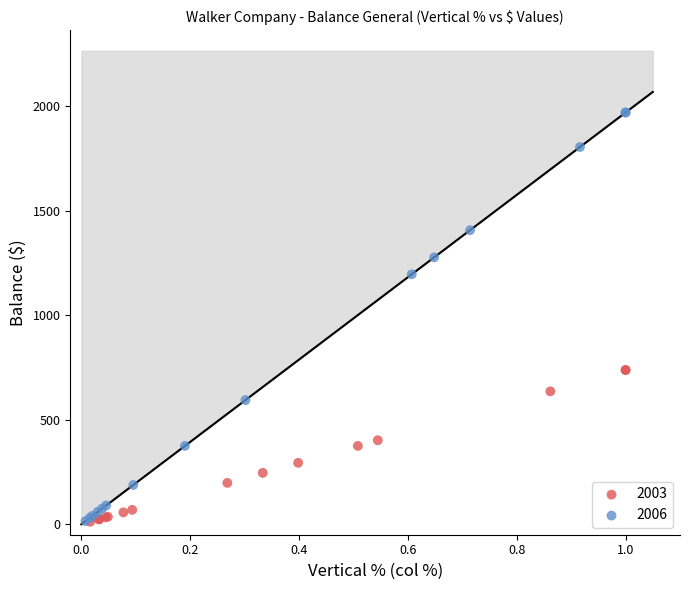

Which series has the largest Y range (max minus min)?

2006